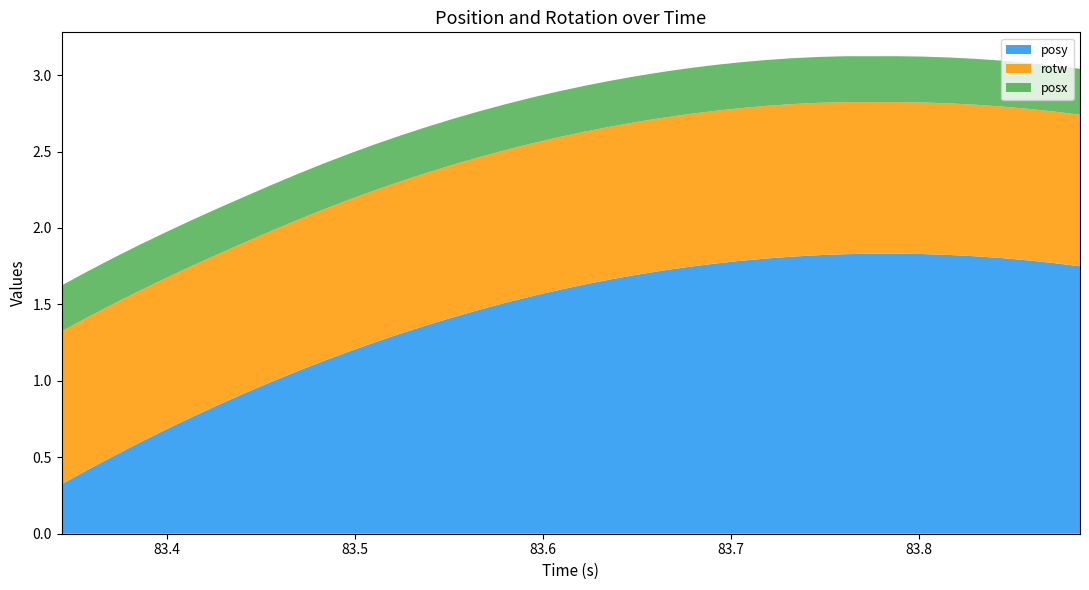

Reading left to right, transcribe all the data shown in this chart.

posy: 0=0.3	1=0.4	2=0.5	3=0.6	4=0.7	5=0.8	6=0.8	7=0.9	8=1.0	9=1.1	10=1.1	11=1.2	12=1.3	13=1.3	14=1.4	15=1.4	16=1.5	17=1.5	18=1.6	19=1.6	20=1.6	21=1.7	22=1.7	23=1.7	24=1.7	25=1.8	26=1.8	27=1.8	28=1.8	29=1.8	30=1.8	31=1.8	32=1.8	33=1.8	34=1.8	35=1.8	36=1.8	37=1.8	38=1.8	39=1.7
rotw: 0=1.0	1=1.0	2=1.0	3=1.0	4=1.0	5=1.0	6=1.0	7=1.0	8=1.0	9=1.0	10=1.0	11=1.0	12=1.0	13=1.0	14=1.0	15=1.0	16=1.0	17=1.0	18=1.0	19=1.0	20=1.0	21=1.0	22=1.0	23=1.0	24=1.0	25=1.0	26=1.0	27=1.0	28=1.0	29=1.0	30=1.0	31=1.0	32=1.0	33=1.0	34=1.0	35=1.0	36=1.0	37=1.0	38=1.0	39=1.0
posx: 0=0.3	1=0.3	2=0.3	3=0.3	4=0.3	5=0.3	6=0.3	7=0.3	8=0.3	9=0.3	10=0.3	11=0.3	12=0.3	13=0.3	14=0.3	15=0.3	16=0.3	17=0.3	18=0.3	19=0.3	20=0.3	21=0.3	22=0.3	23=0.3	24=0.3	25=0.3	26=0.3	27=0.3	28=0.3	29=0.3	30=0.3	31=0.3	32=0.3	33=0.3	34=0.3	35=0.3	36=0.3	37=0.3	38=0.3	39=0.3